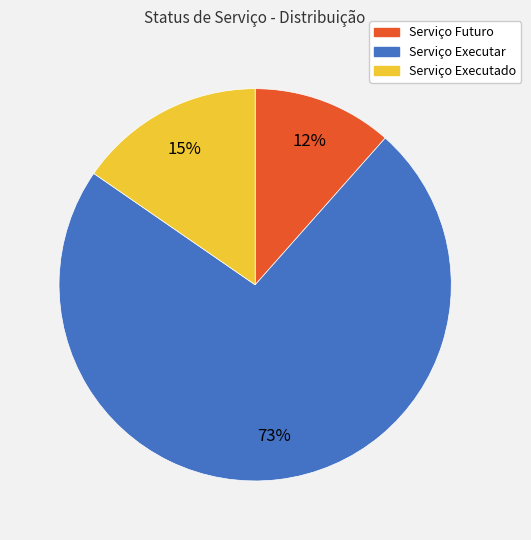

To the nearest percent, what is the combined percentage of Serviço Futuro and Serviço Executar?

85%